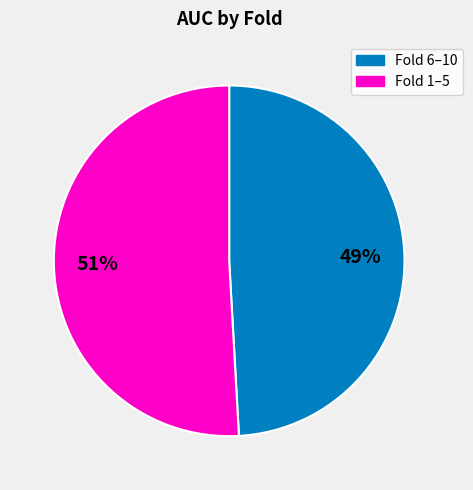

Does any single category account for the majority?

Yes